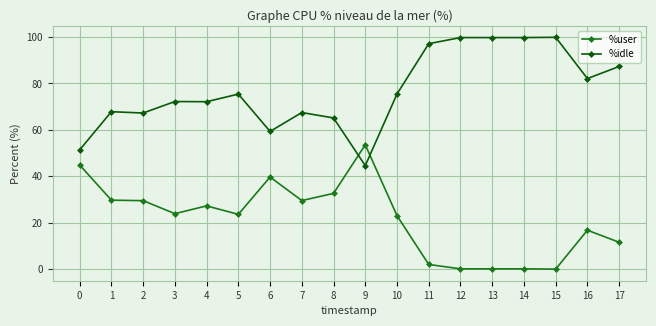

Does the chart have visible grid lines?

Yes